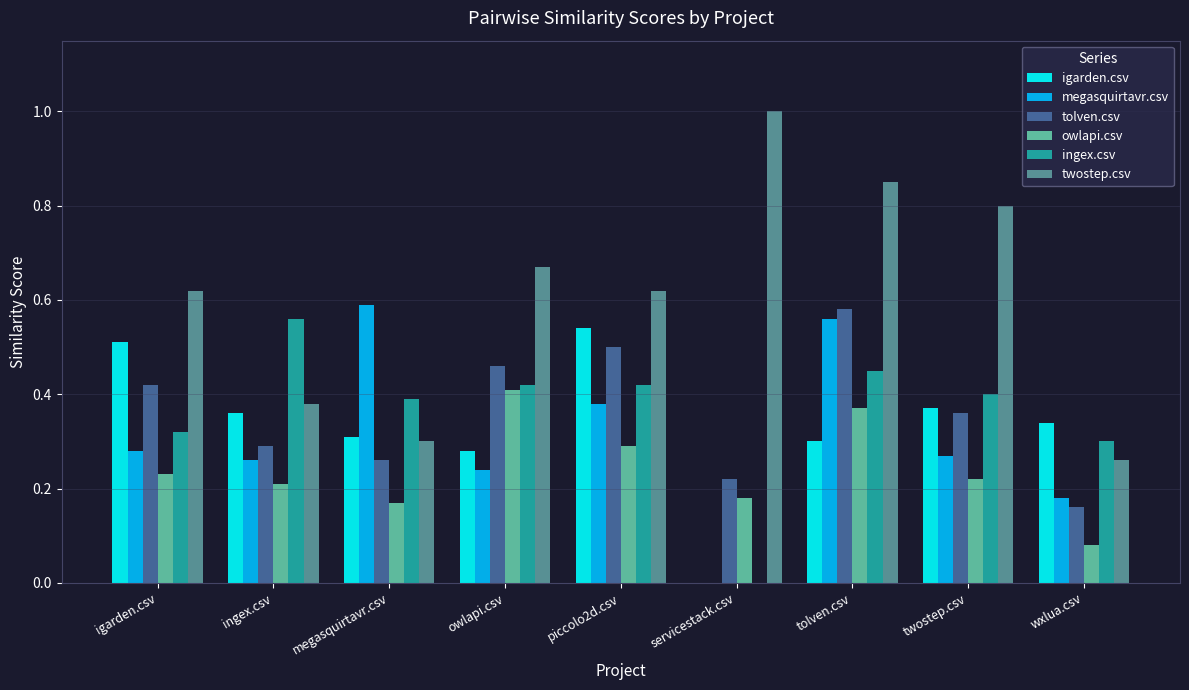

What are all the series names shown in the legend?

igarden.csv, megasquirtavr.csv, tolven.csv, owlapi.csv, ingex.csv, twostep.csv